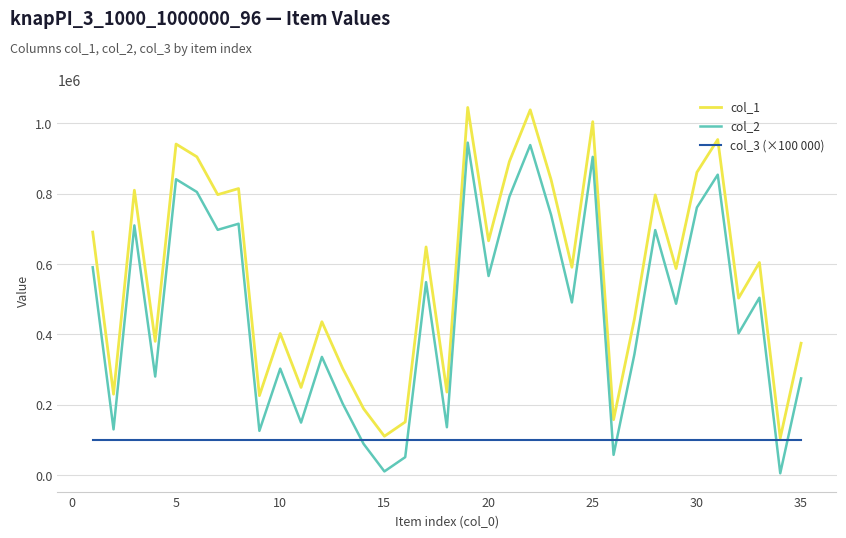

After their last crossing, which series has the higher values: col_3 (×100 000) or col_2?

col_2